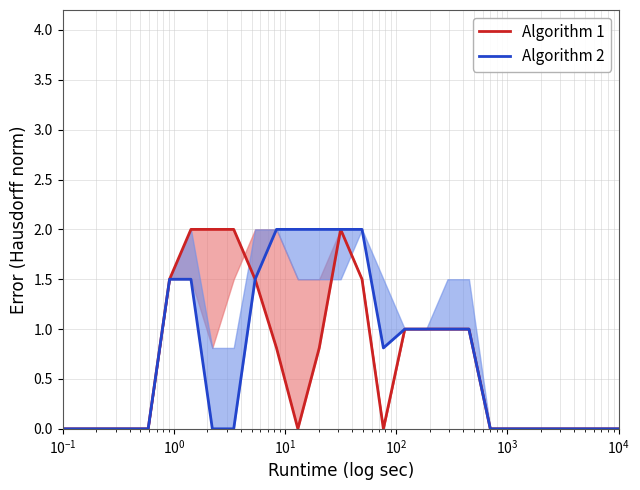

True or false: Algorithm 1 and Algorithm 2 cross at least once.

False